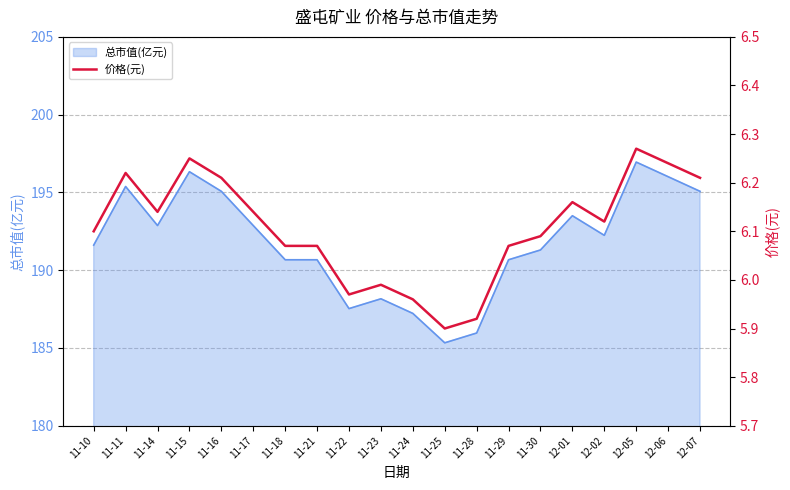

The chart shows a value of 10.7 at 11-22. True or false?

False